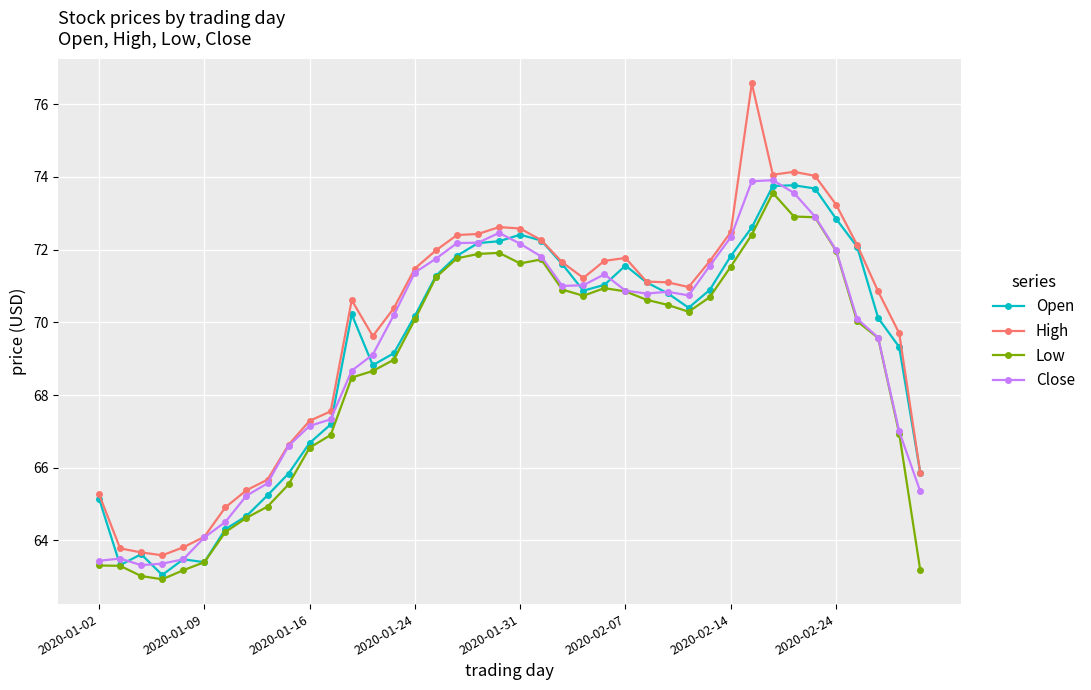

True or false: Close has more than 0 points higher than both neighbors.

True